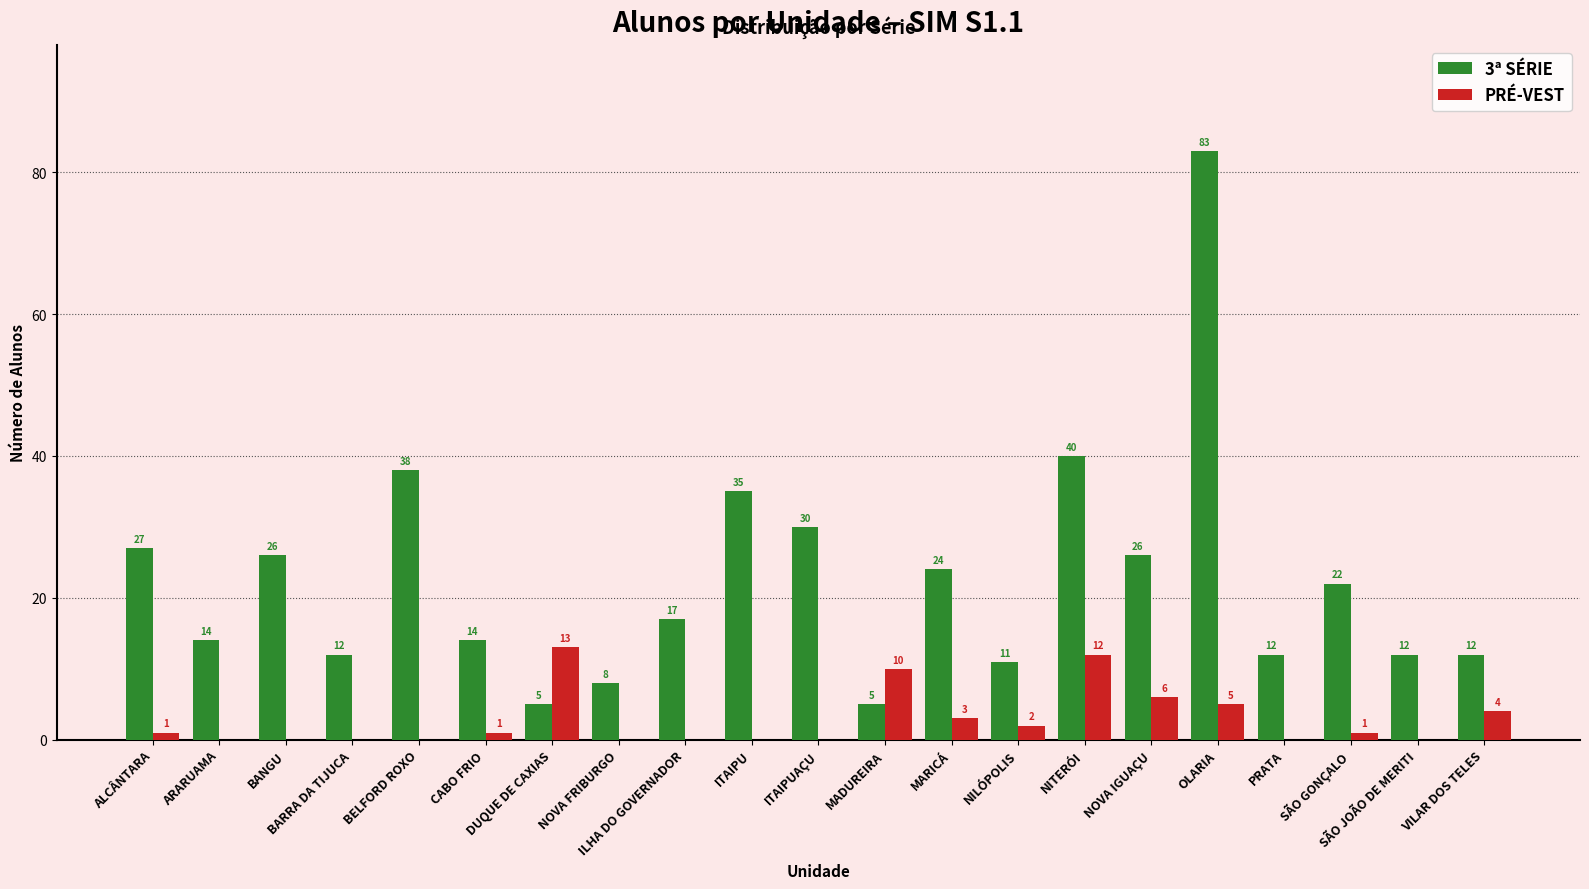

Read the PRÉ-VEST value at CABO FRIO.

1